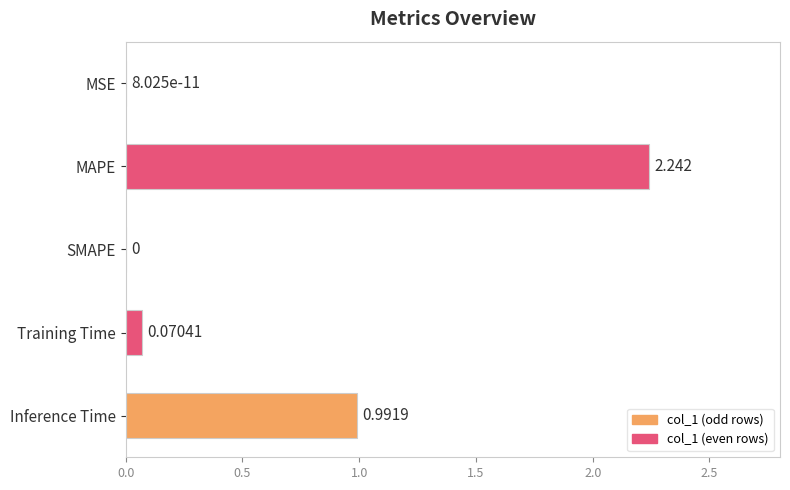

Which label corresponds to the largest value in the chart?

MAPE